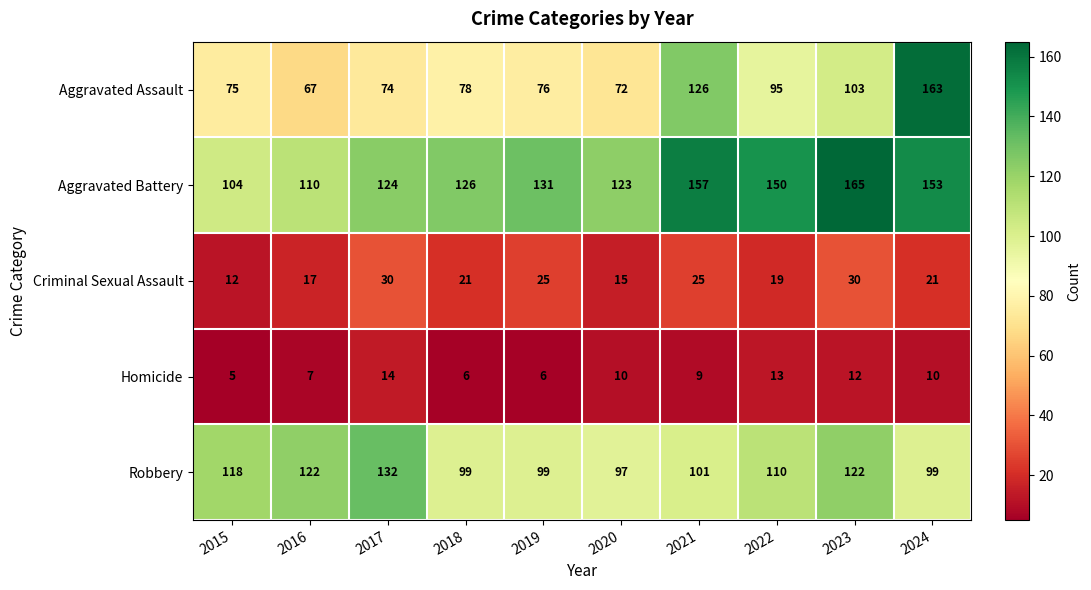

What is the difference between the Aggravated Assault values at 2024 and 2019?

87